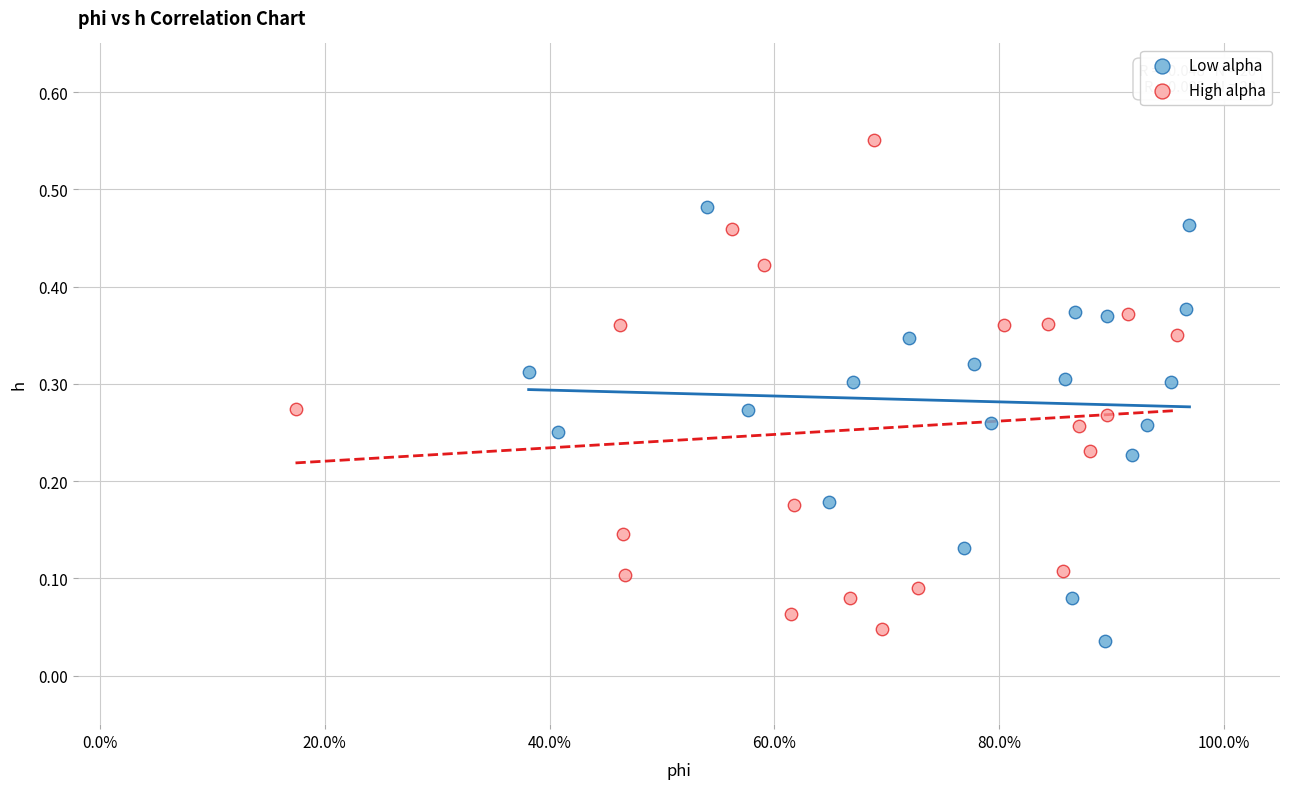

Which series has the widest spread of Y values?

High alpha